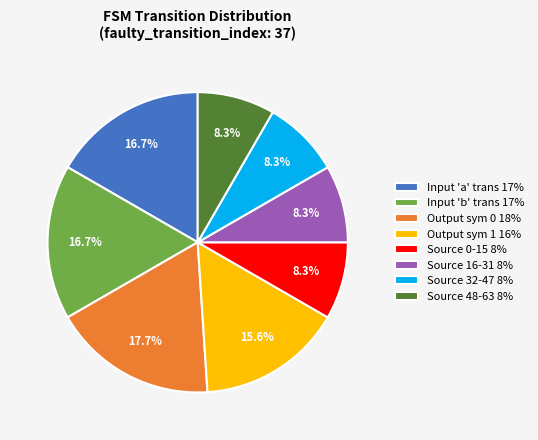

Approximately how many times larger is the value at Input 'b' trans 17% compared to Source 0-15 8%?

2.0